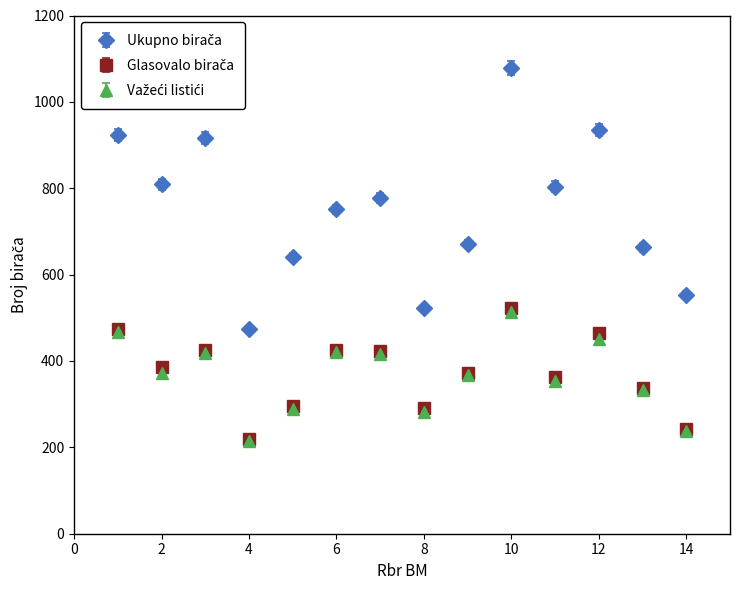

What is the maximum value shown in the chart?

1078